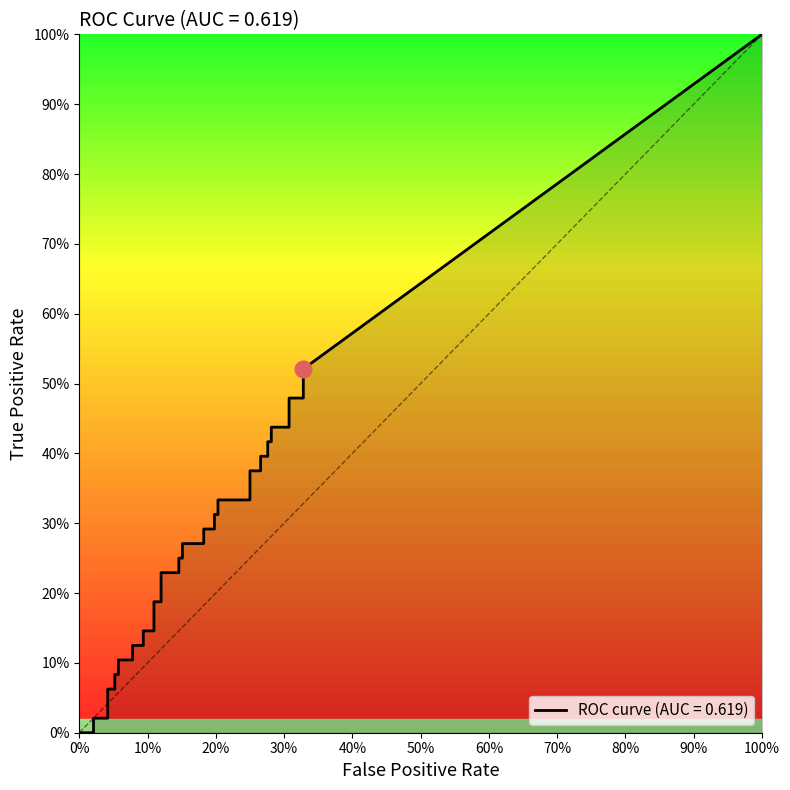

True or false: fpr and tpr cross at least once.

True